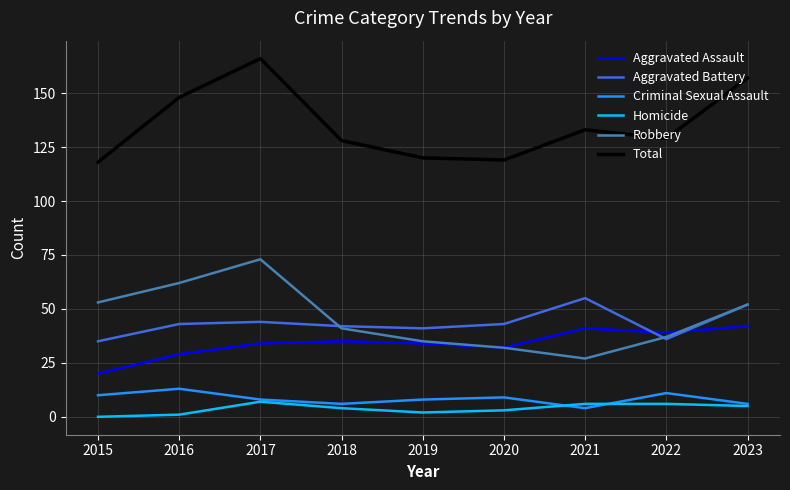

Where is the first local minimum for Robbery?

2021